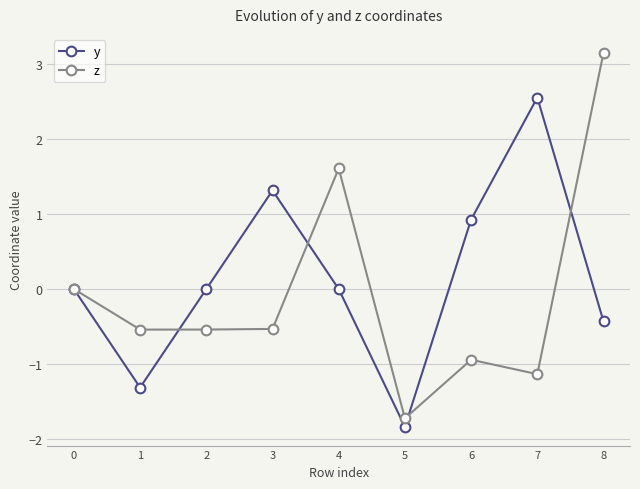

Read the z value at 4.

1.6